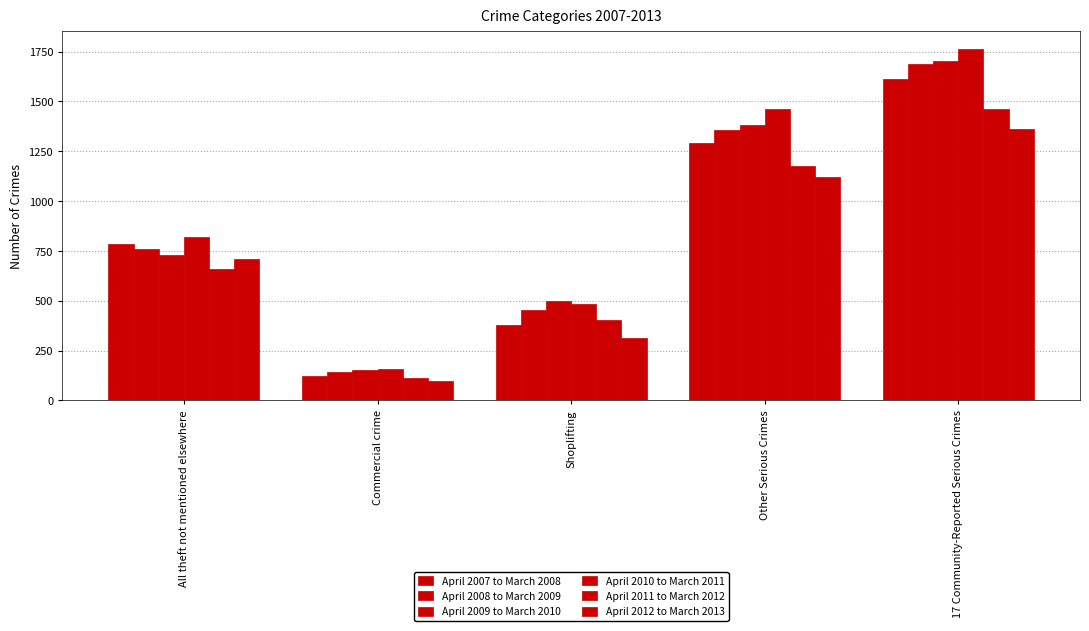

What is the average value of the April 2007 to March 2008 series?

838